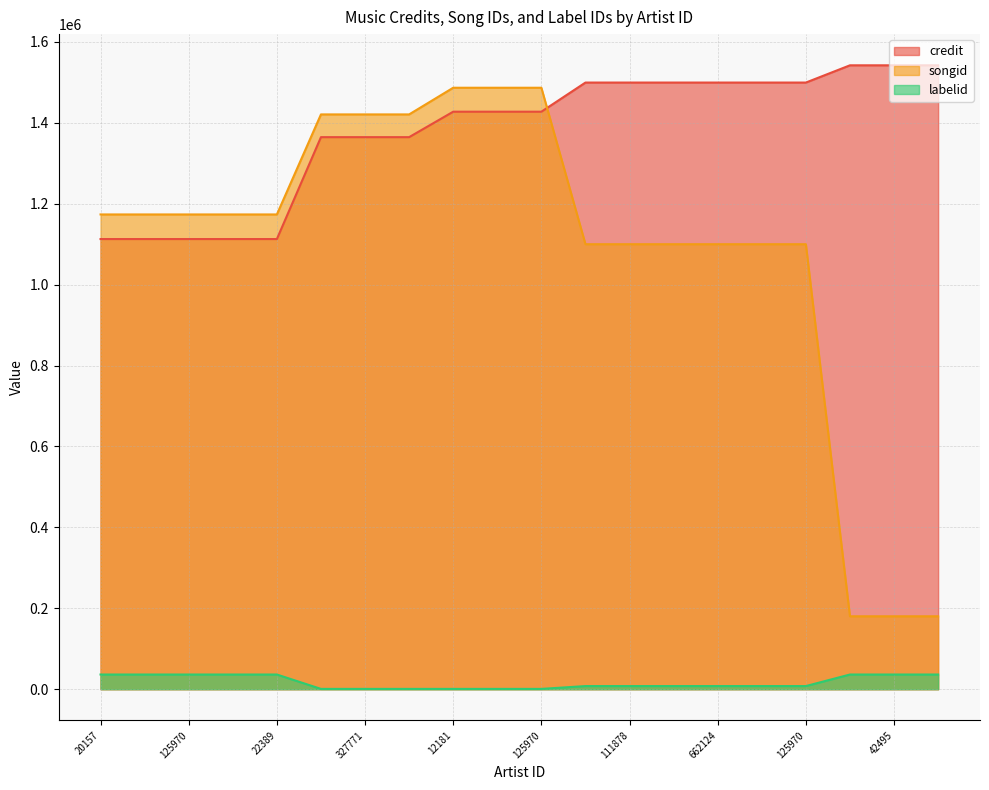

How many values in the songid series exceed 1173487?

6